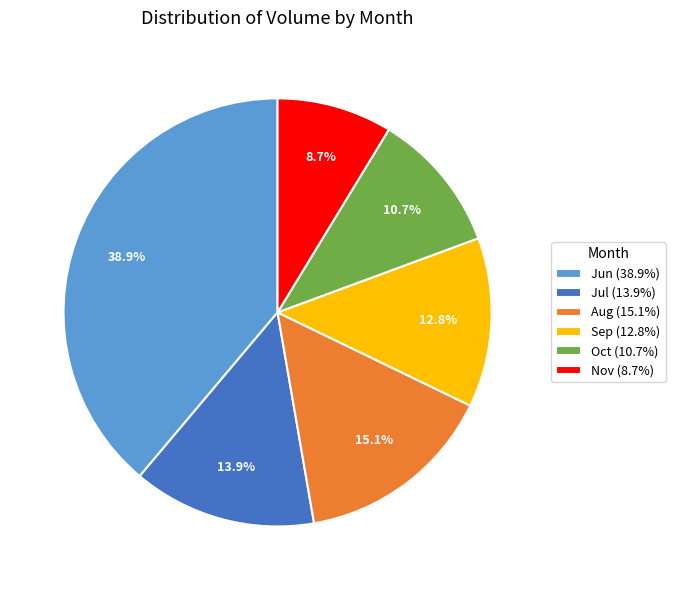

What is the ratio of the value at Jun (38.9%) to the value at Sep (12.8%)?

3.0